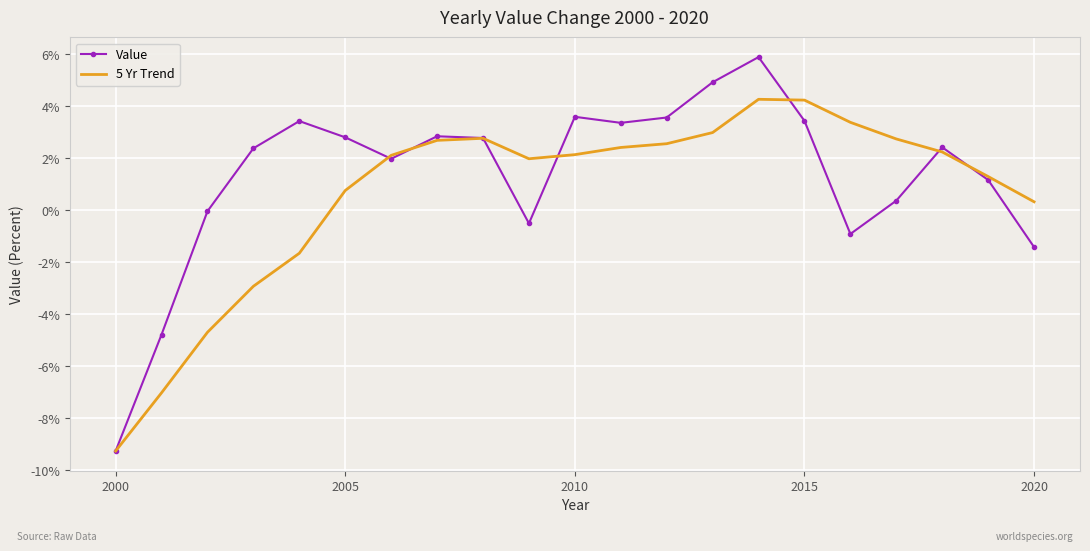

What is the greatest value displayed?

5.9